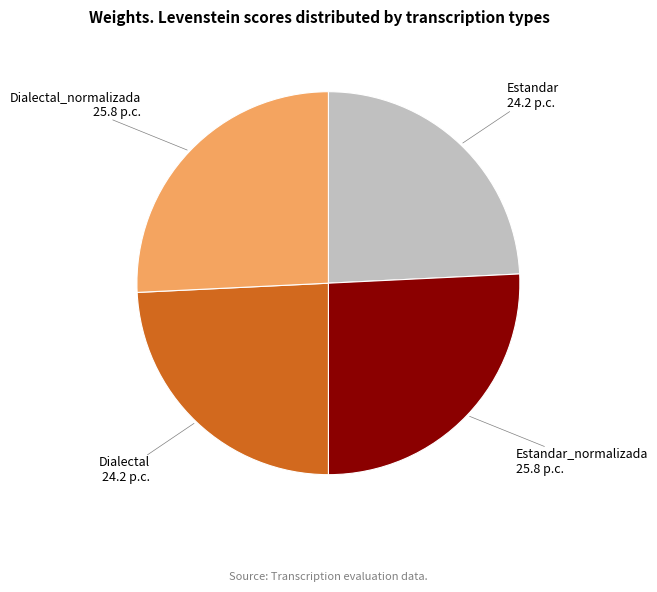

Does Dialectal_normalizada represent more than half of the total?

No